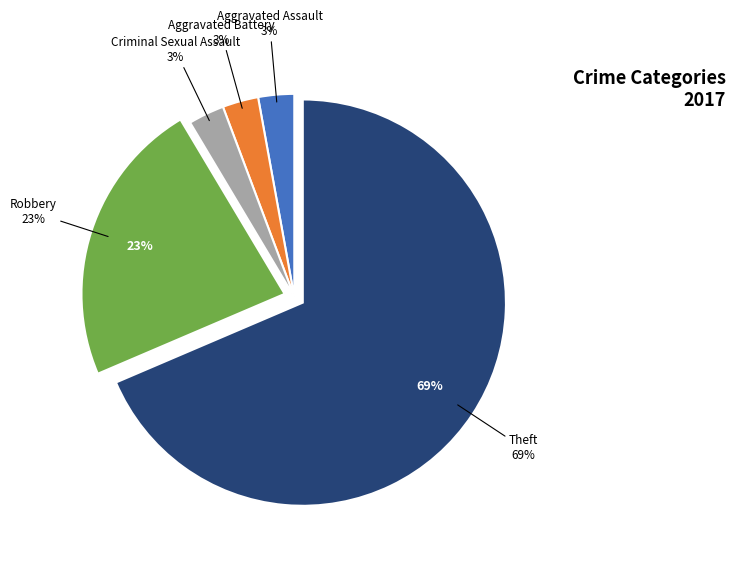

Count the number of slices in the pie.

7